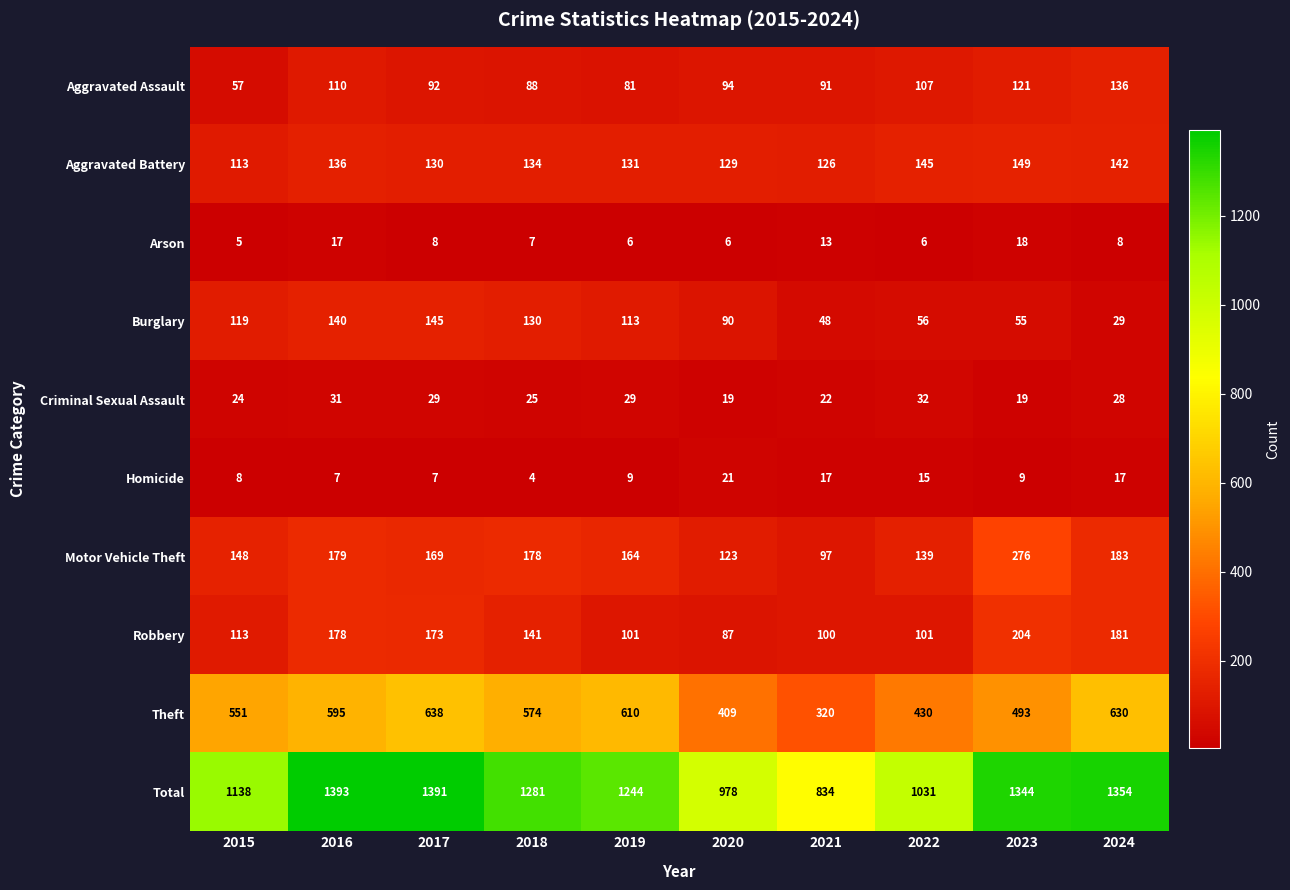

How many data points in Motor Vehicle Theft are less than 169?

5